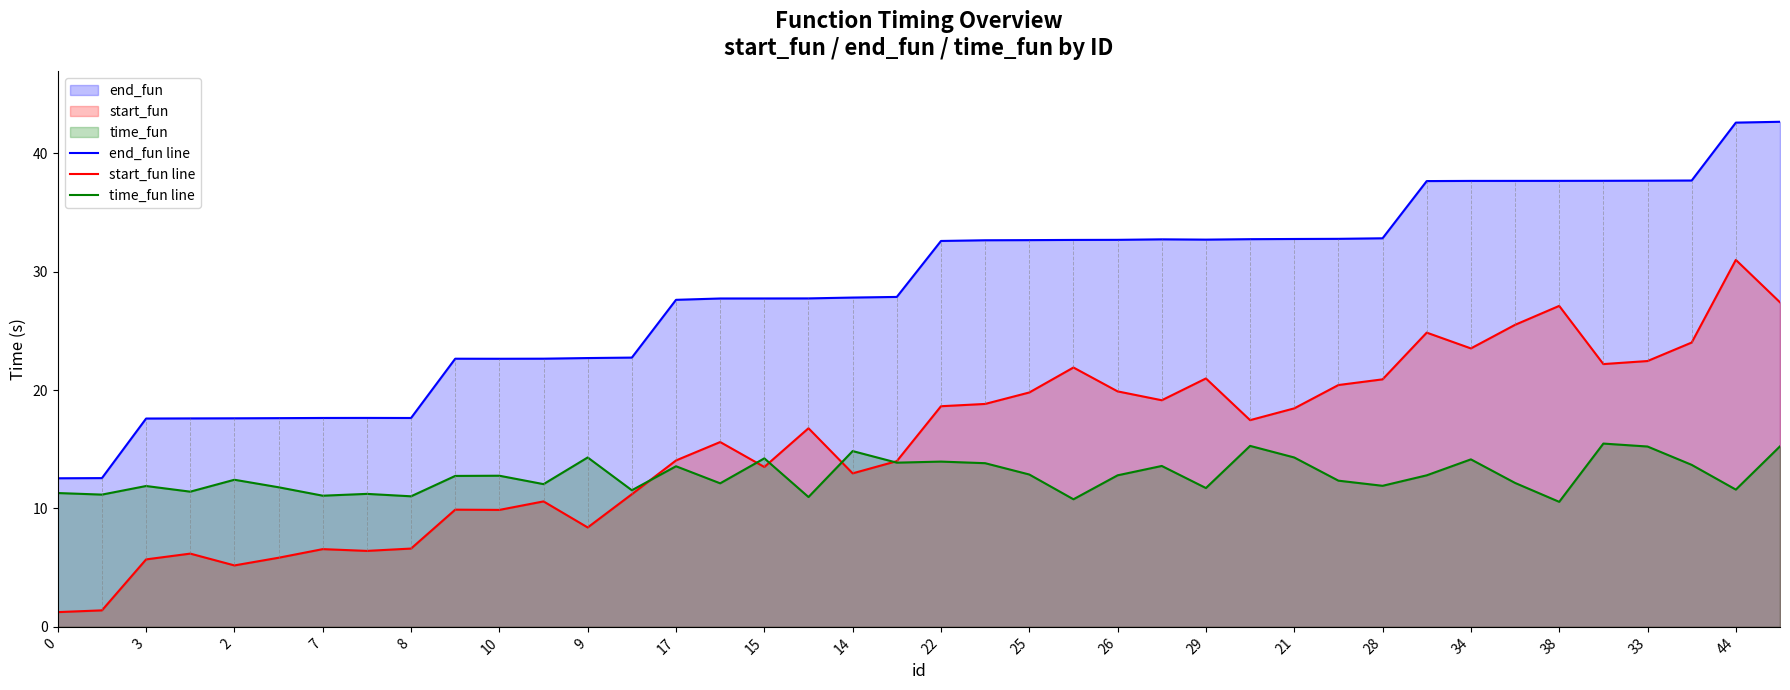

List the series in order of their peak value, highest first.

end_fun line, start_fun line, time_fun line